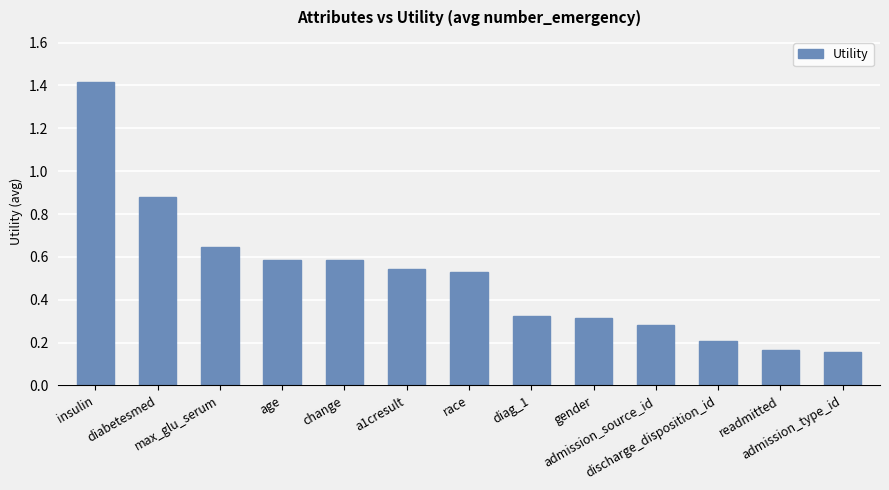

True or false: the data shows 0.1 at diag_1.

False